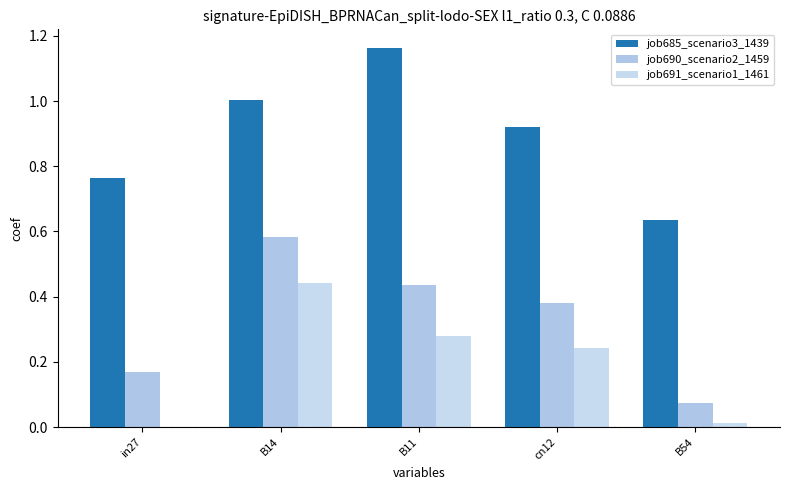

Are the bars horizontal?

No